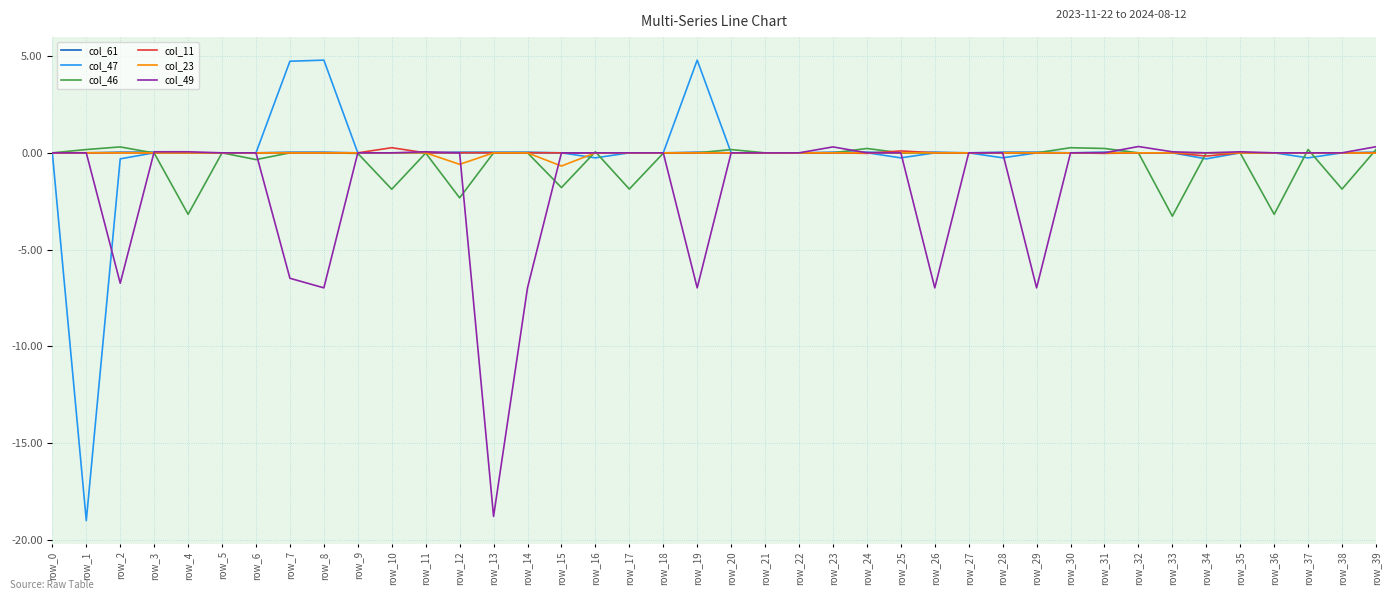

What is the difference between the maximum and minimum values in the col_11 series?

0.4